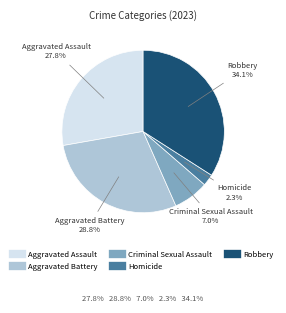

What percentage is the Homicide slice, to the nearest percent?

2%